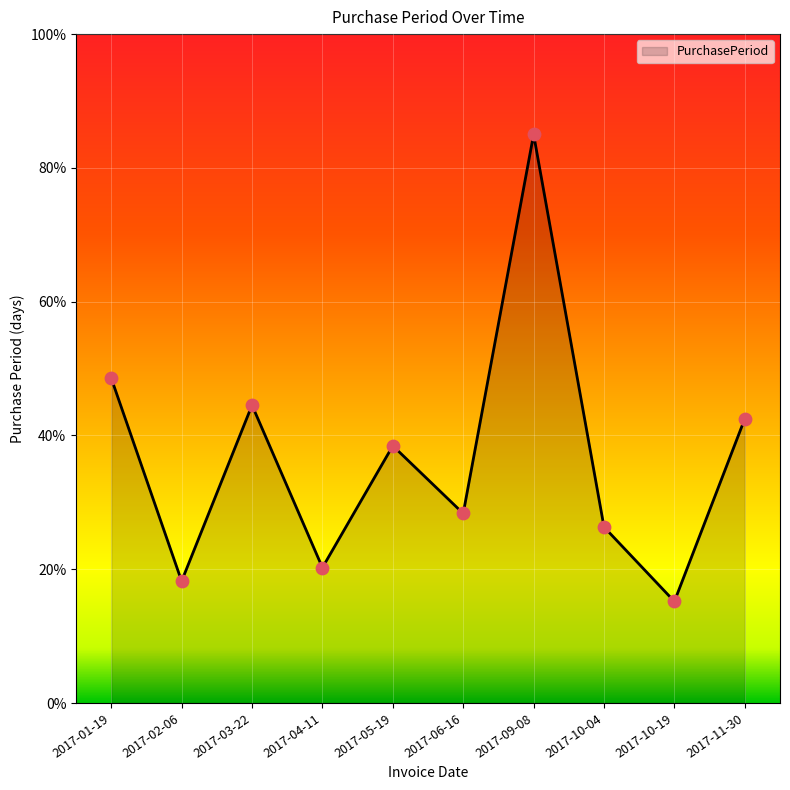

Which has a higher value, 2017-02-06 or 2017-10-04?

2017-10-04